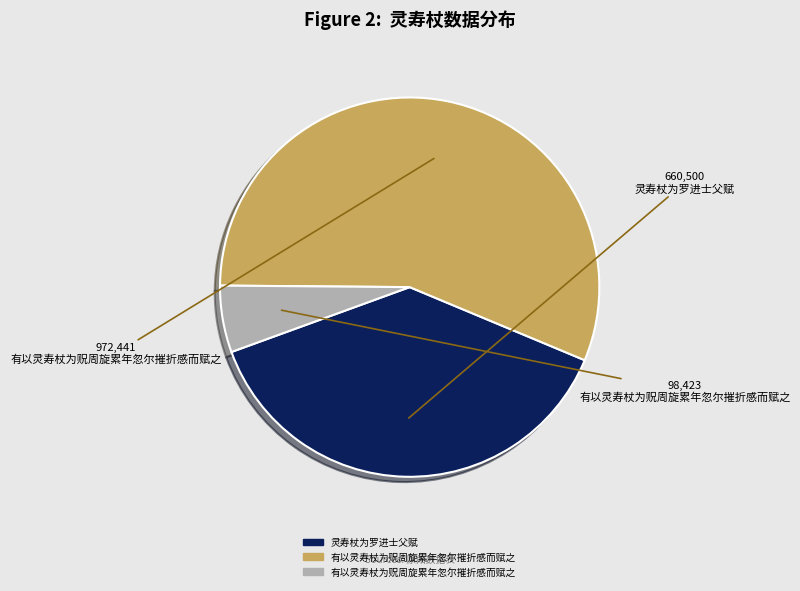

Is there a majority slice in this chart?

Yes